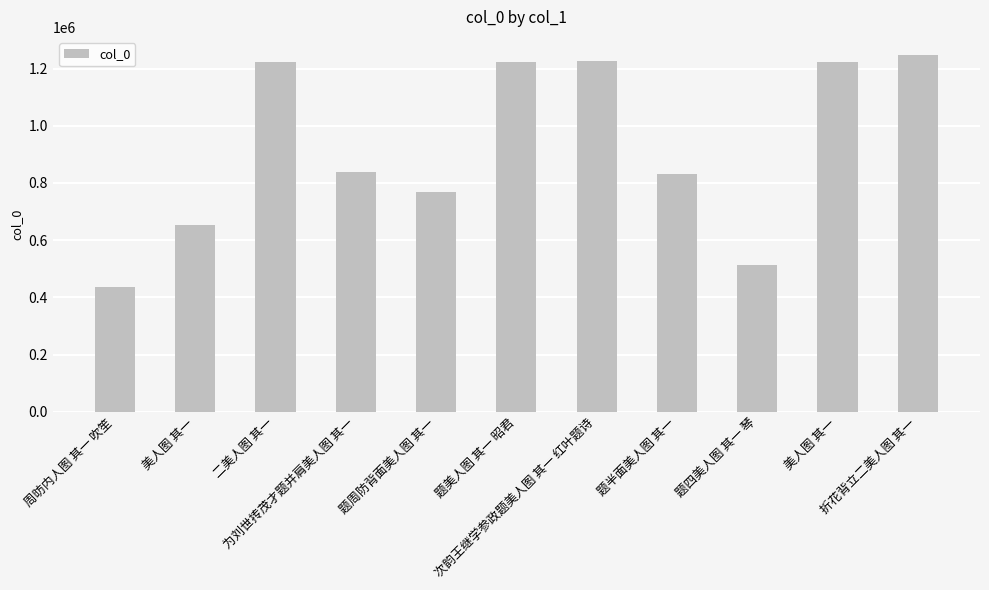

How many data points does each series have?

11